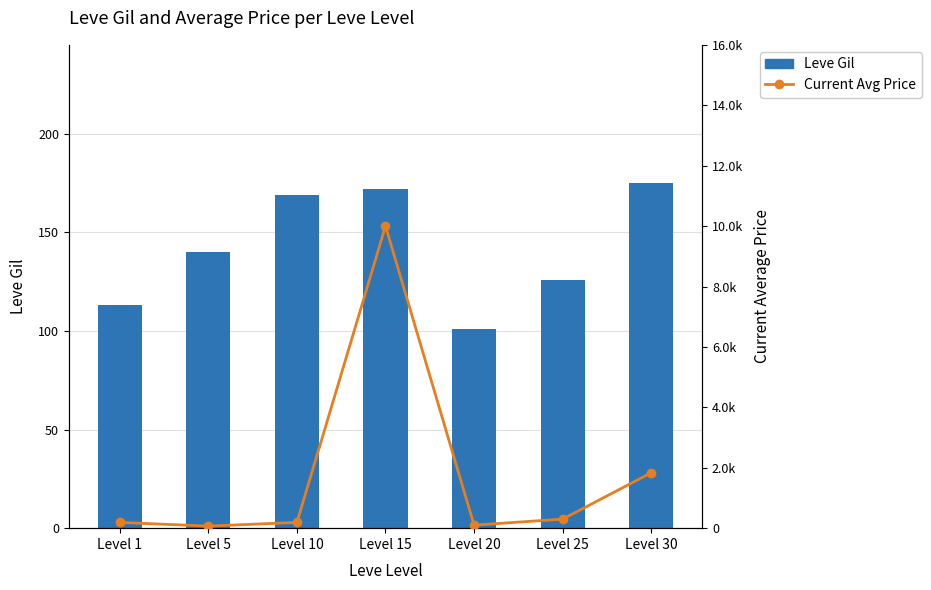

What is the difference between the Current Avg Price values at Level 10 and Level 20?

90.7